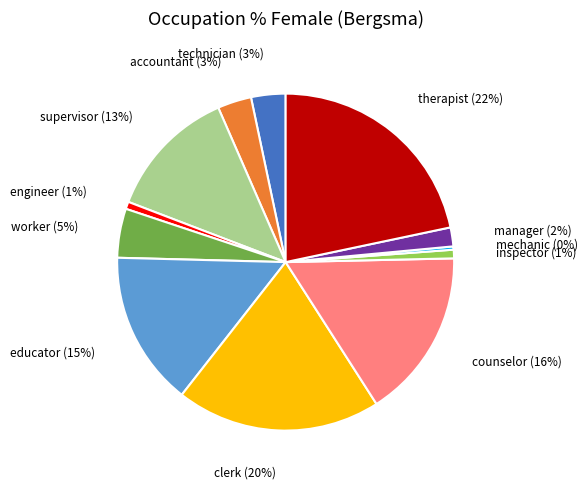

How many slices are in this pie chart?

12